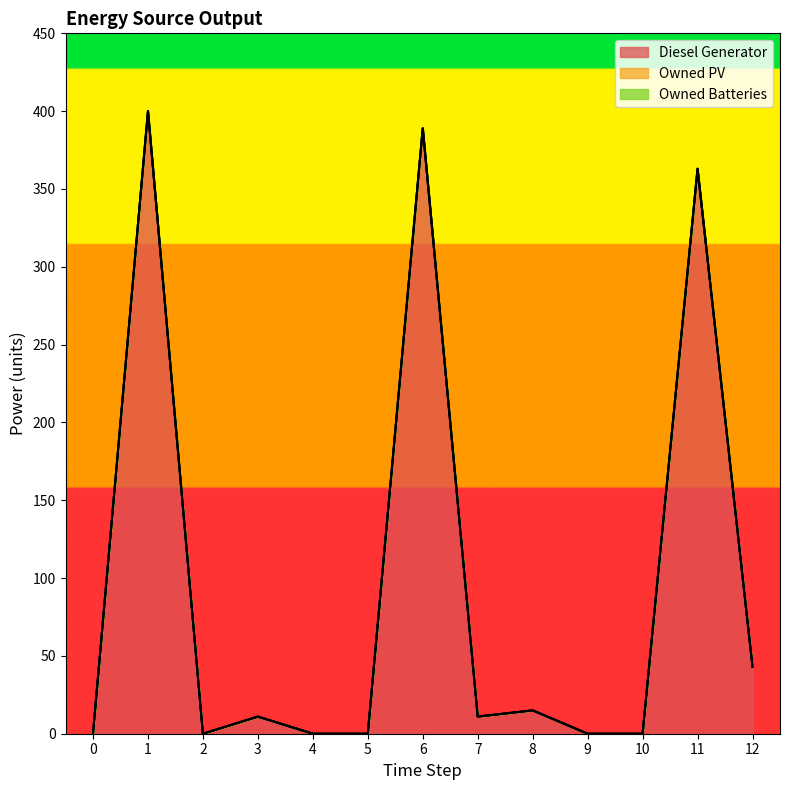

Reading left to right, extract all data points from this chart.

Diesel Generator: 0	400	0	11	0	0	389	11	15	0	0	363	43
Owned PV: 0	0	0	0	0	0	0	0	0	0	0	0	0
Owned Batteries: 0	0	0	0	0	0	0	0	0	0	0	0	0